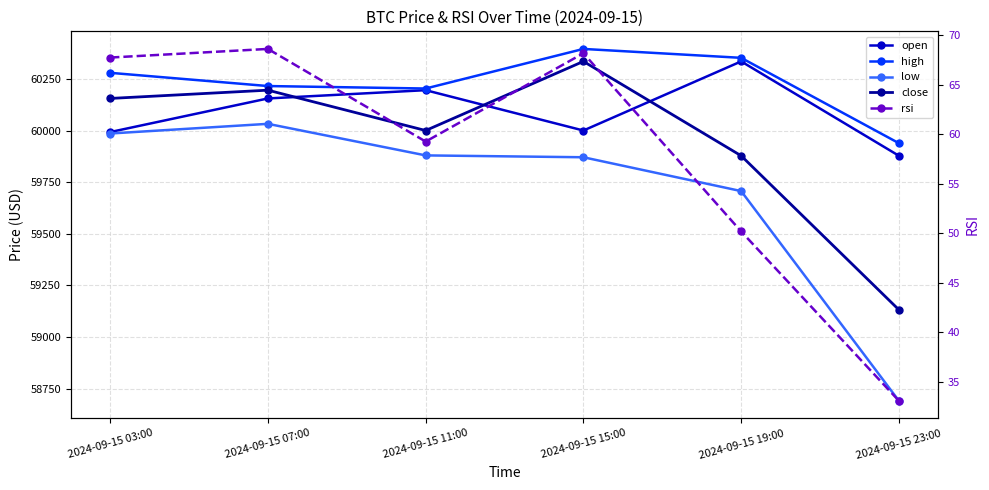

What is the lowest value of the open series?

59878.2